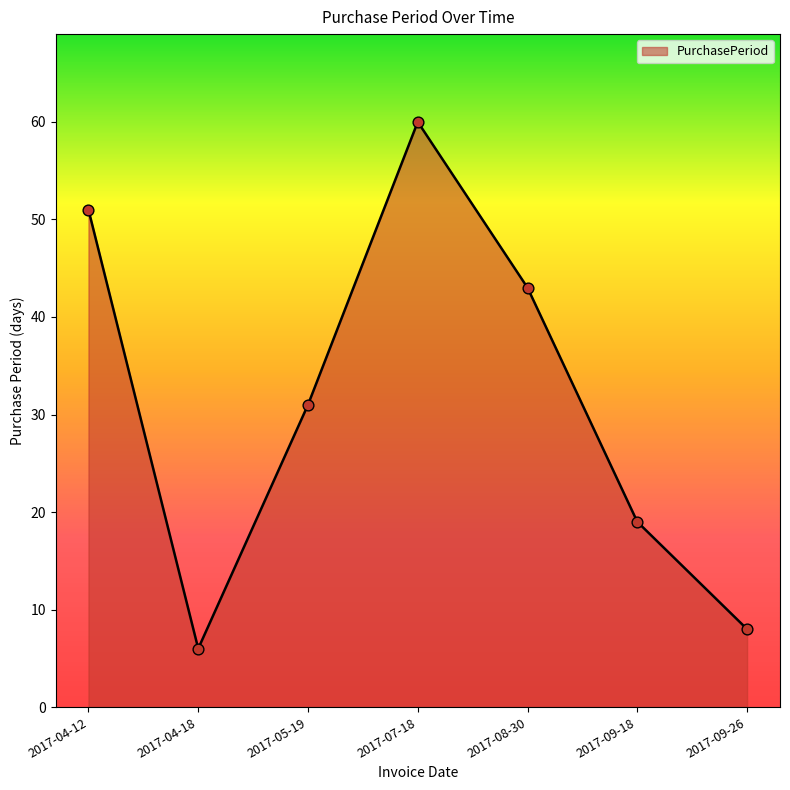

Approximately how many times larger is the value at 2017-07-18 compared to 2017-05-19?

1.9